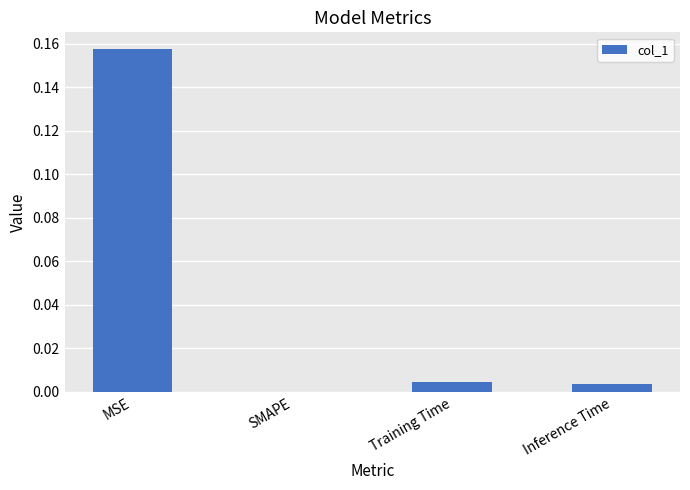

How many positive values are there?

3